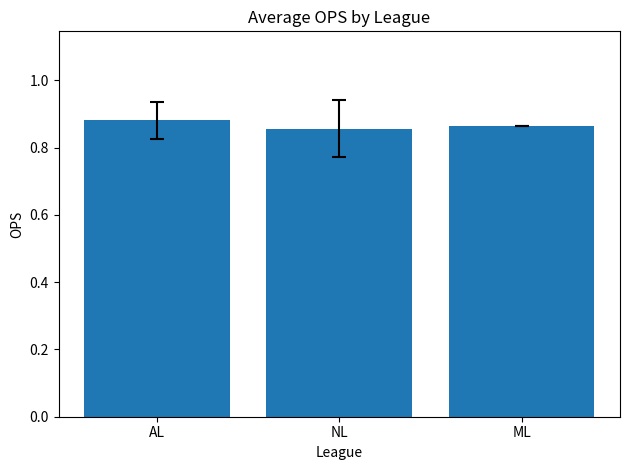

The chart shows a value of 0.4 at ML. True or false?

False